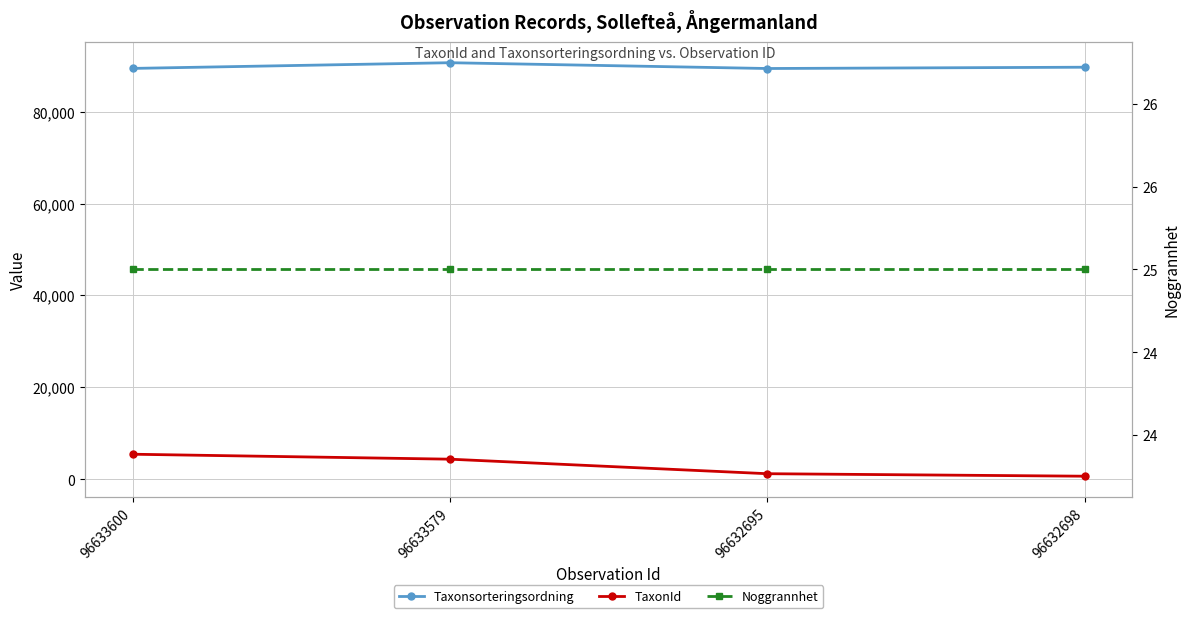

Which has a higher value, 96632695 or 96632698?

96632698